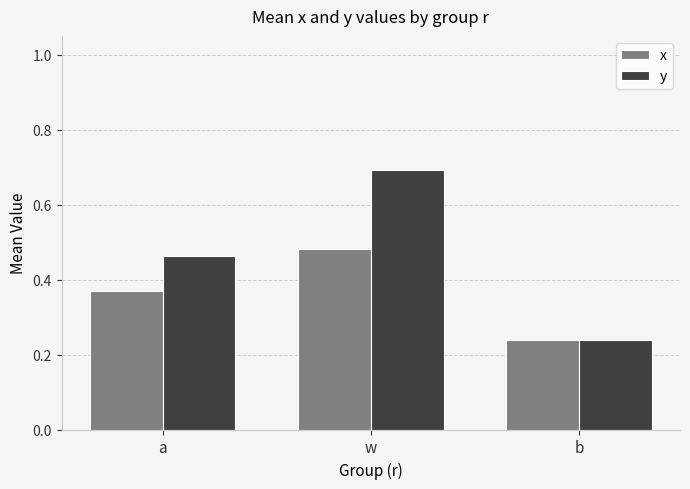

What is the difference between the highest and lowest values at a?

0.1